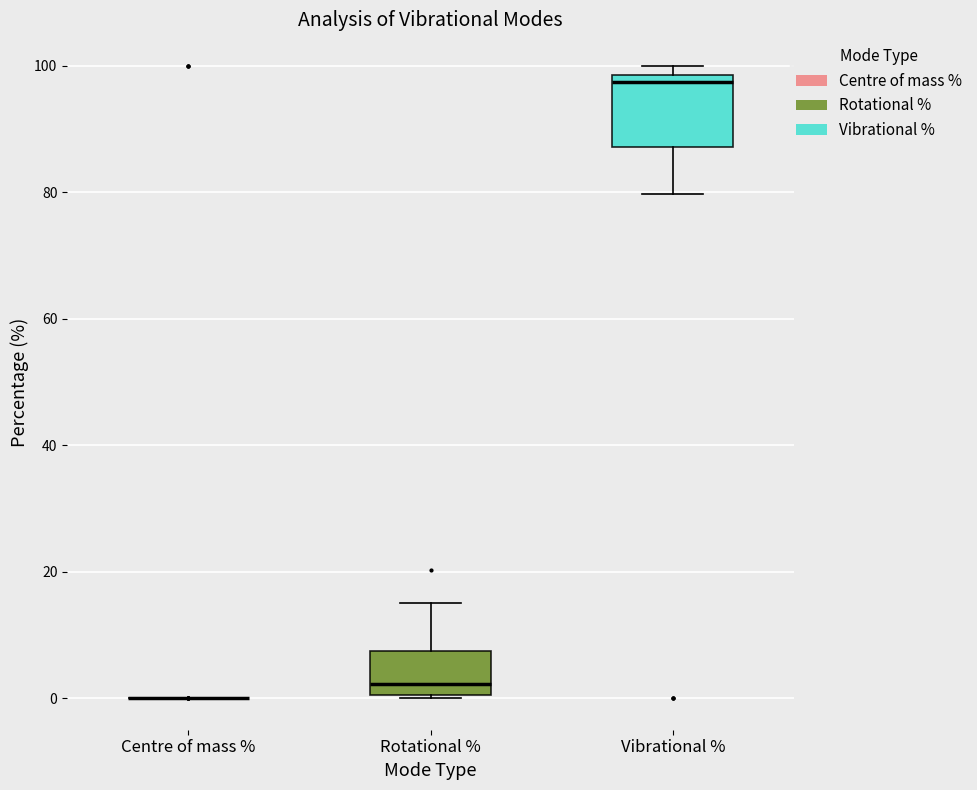

Reading left to right, transcribe this box plot: for each box, give where its median line is, the range the box spans, and where its two whiskers end, as read against the y-axis. The values are not printed on the chart, so give them approximately, as read against the axis.

Centre of mass %: box collapsed to a line at 0, whiskers 0 to 0
Rotational %: median 2, box 0 to 8, whiskers 0 to 16
Vibrational %: median 98 (just below the box's upper edge), box 88 to 98, whiskers 80 to 100